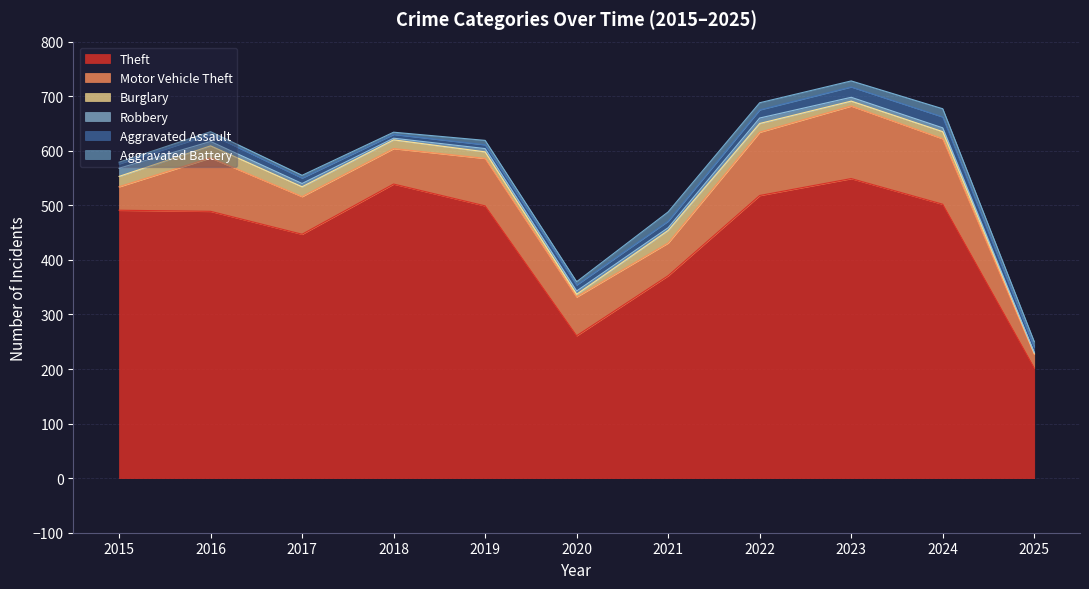

Between 2018 and 2022, which series saw the biggest shift?

Motor Vehicle Theft